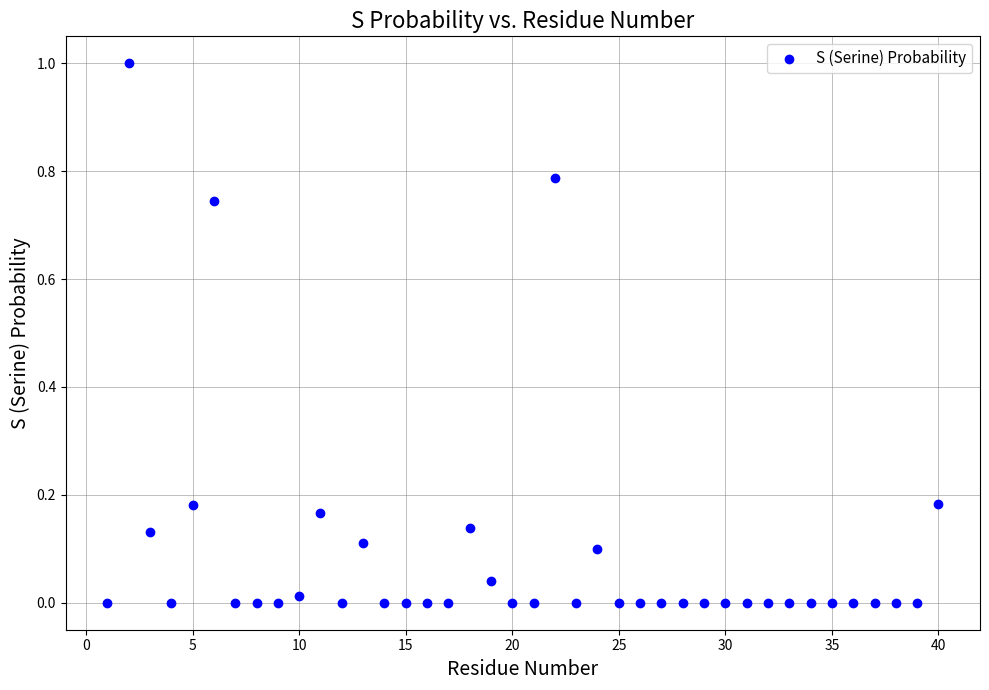

What is the range of X values (max minus min)?

39.0